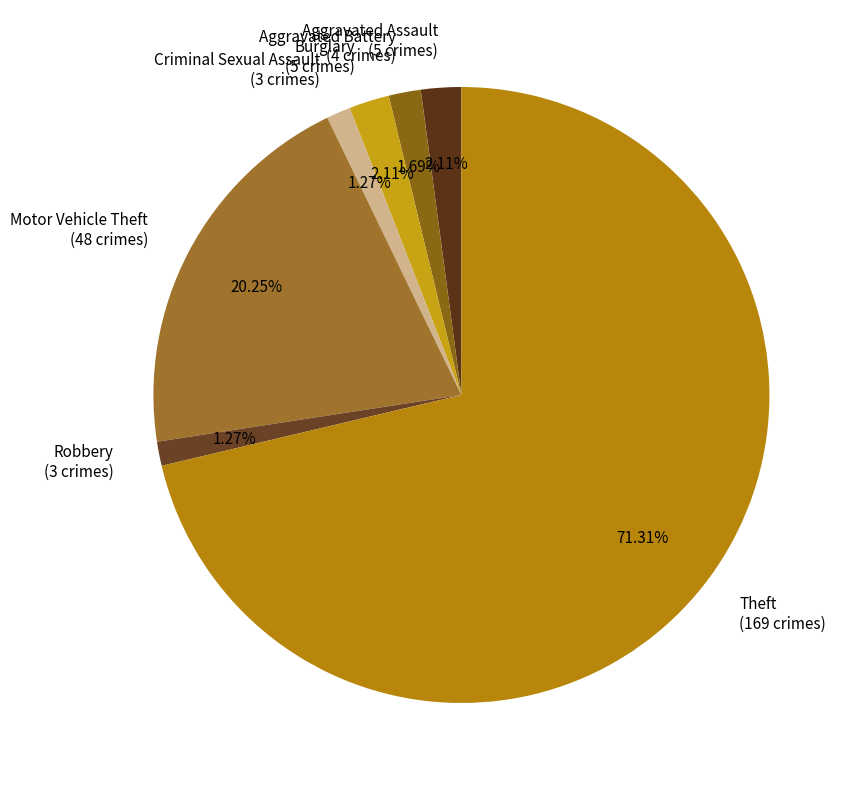

Count the number of slices in the pie.

7